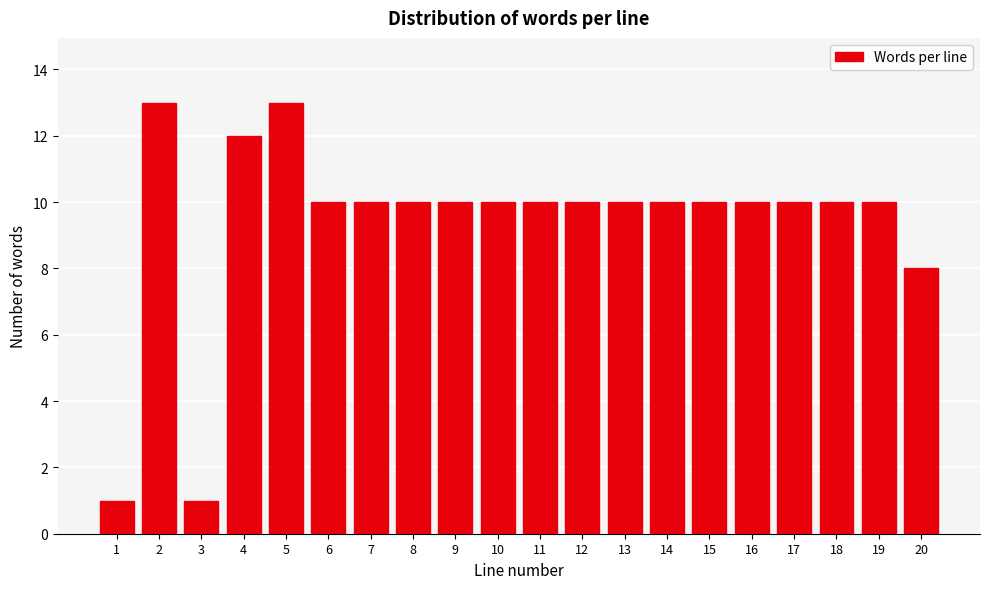

Reading left to right, list all the values displayed in this chart.

1	13	1	12	13	10	10	10	10	10	10	10	10	10	10	10	10	10	10	8